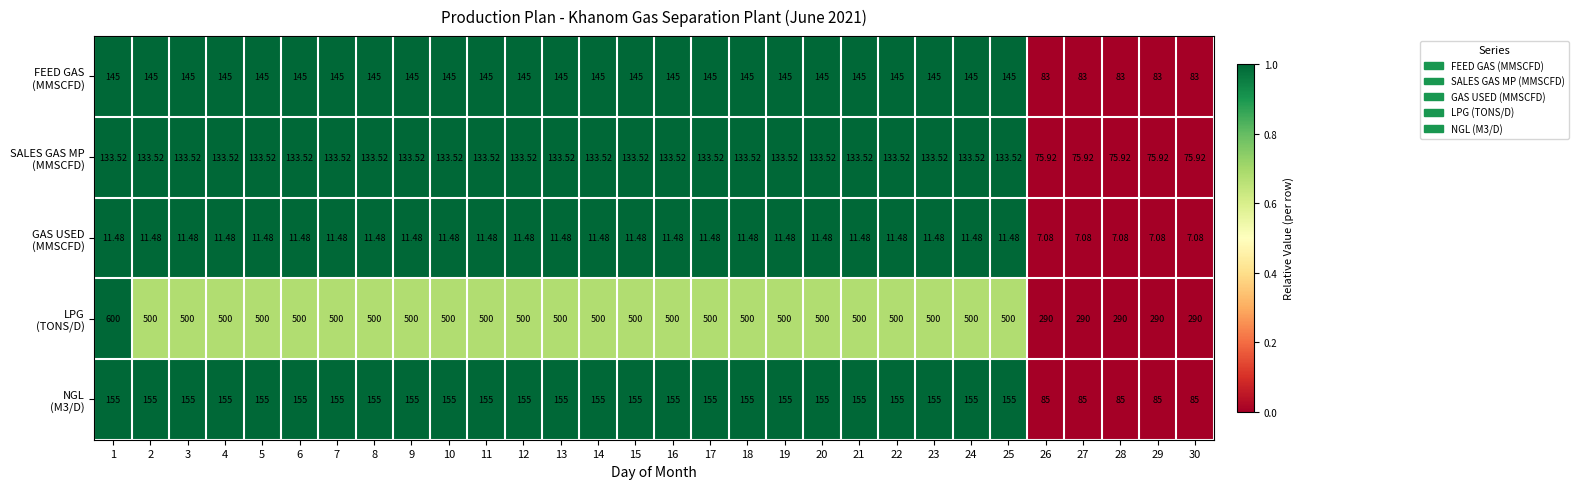

Which category has the highest value across all series?

1